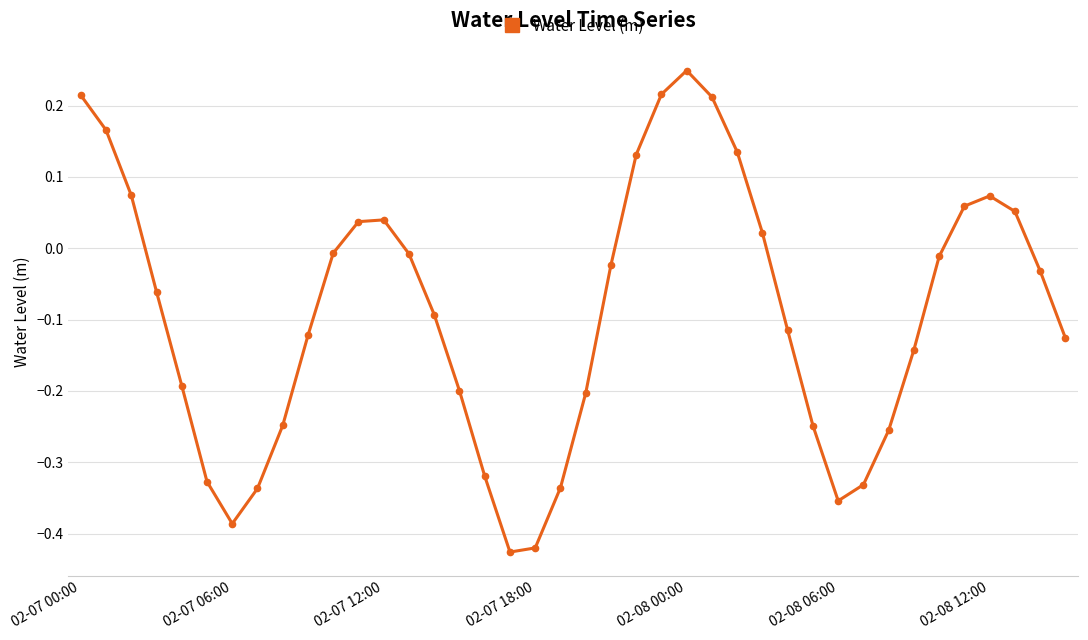

What is the sum of all values?

-3.6